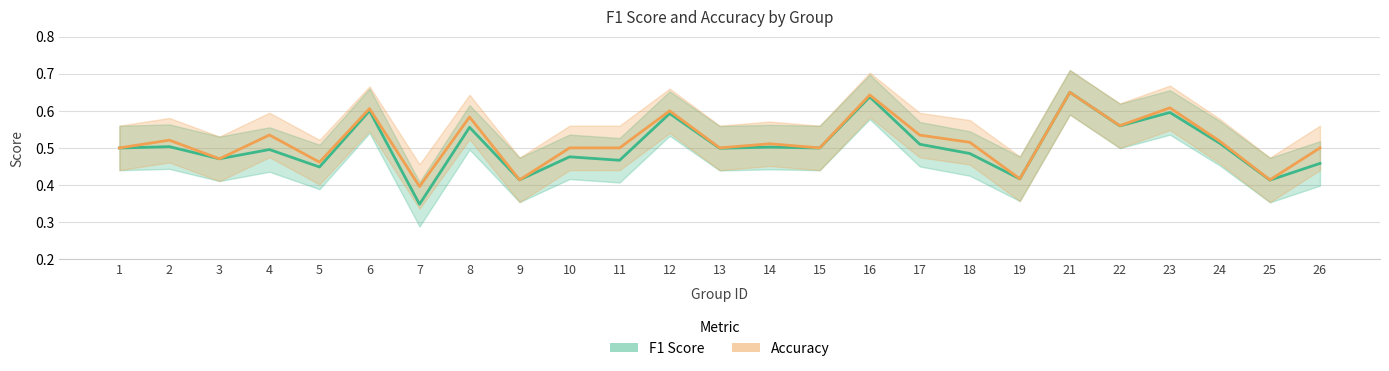

Reading left to right, list all the values displayed in this chart.

F1 Score: 0.5	0.5	0.5	0.5	0.4	0.6	0.3	0.6	0.4	0.5	0.5	0.6	0.5	0.5	0.5	0.6	0.5	0.5	0.4	0.7	0.6	0.6	0.5	0.4	0.5
Accuracy: 0.5	0.5	0.5	0.5	0.5	0.6	0.4	0.6	0.4	0.5	0.5	0.6	0.5	0.5	0.5	0.6	0.5	0.5	0.4	0.7	0.6	0.6	0.5	0.4	0.5